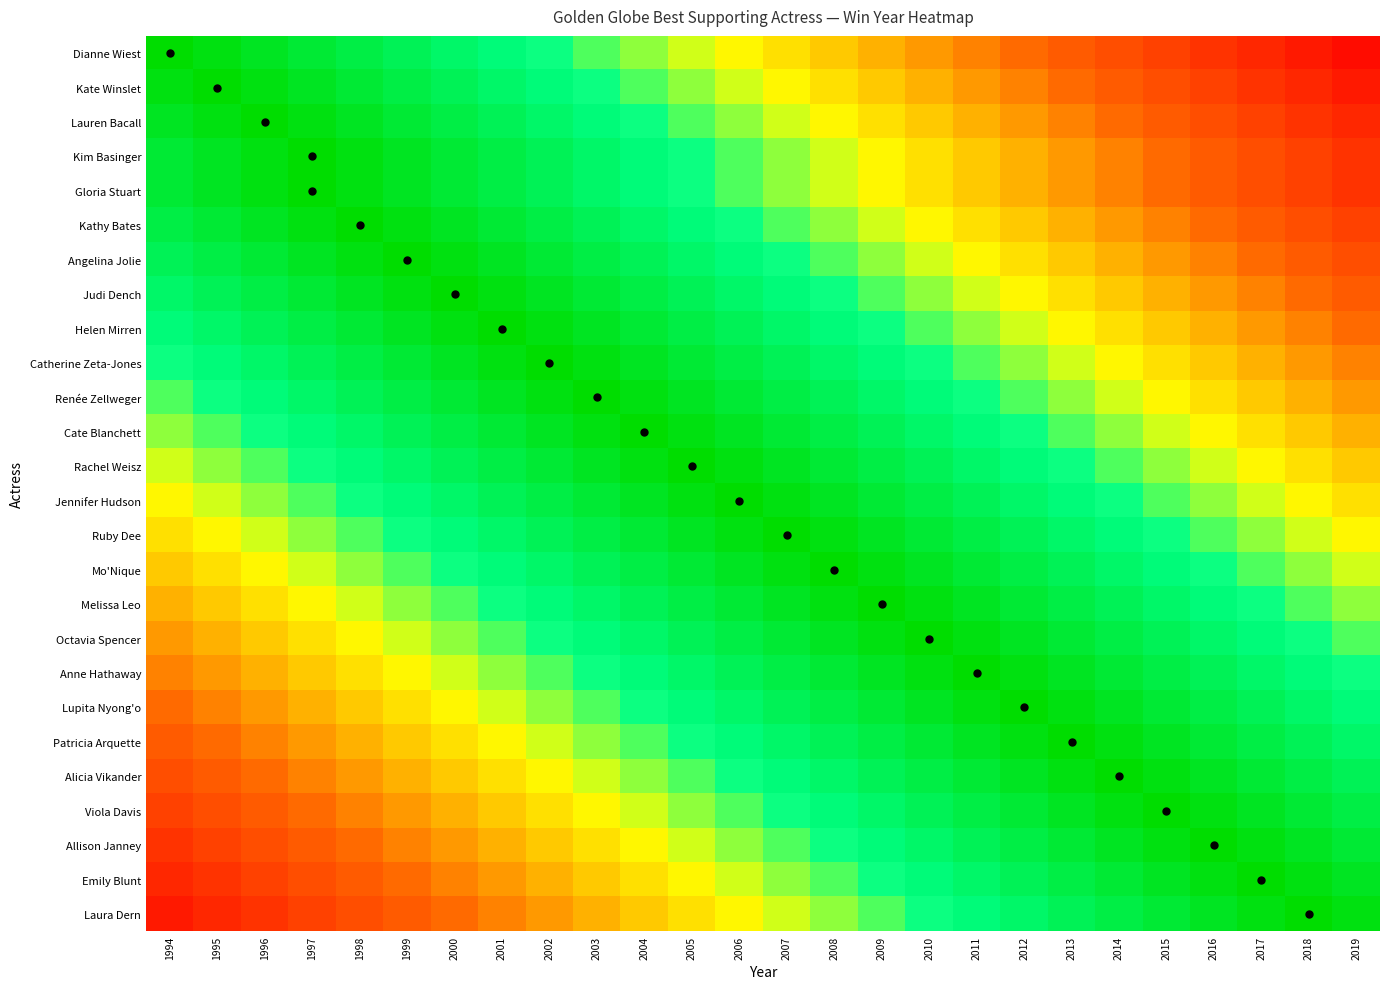

Count the number of data series in this chart.

26